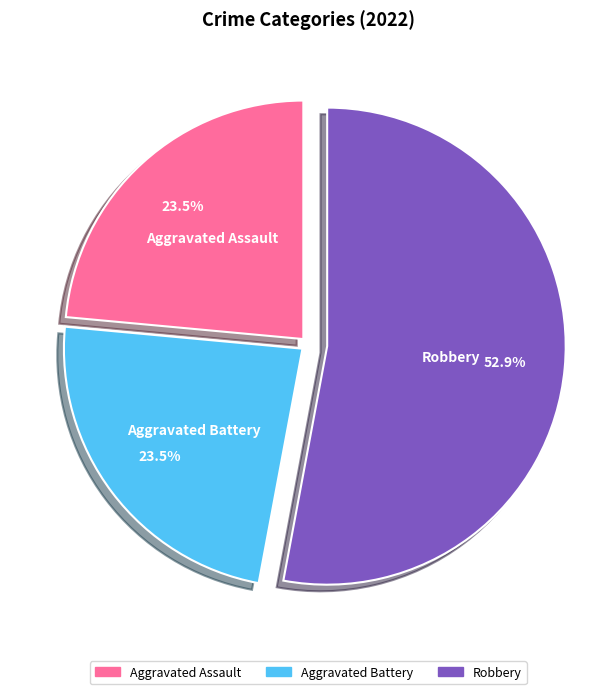

Which slice is the largest?

Robbery